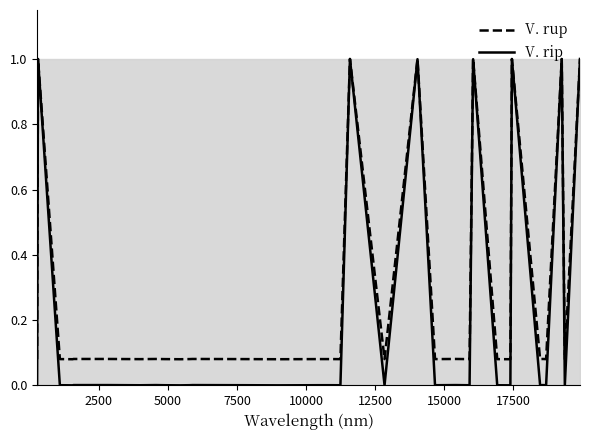

Where is the first local minimum for V. rup?

7500